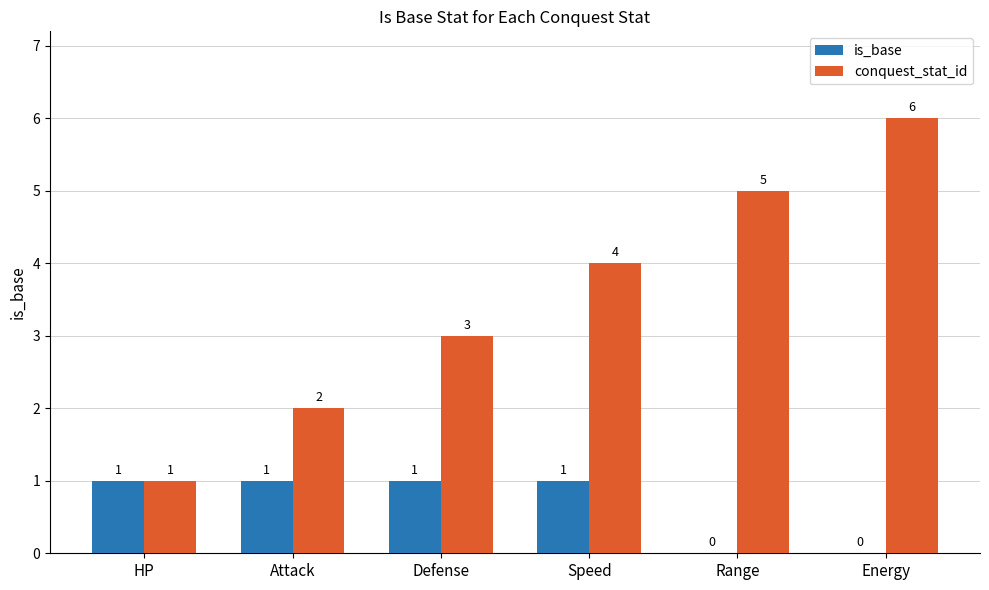

What are all the series names shown in the legend?

is_base, conquest_stat_id